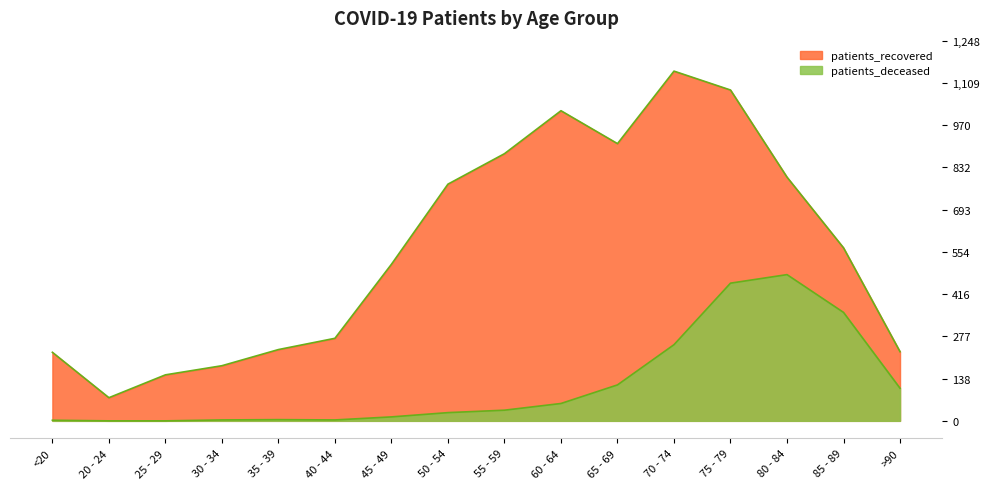

Which has a higher value, 65 - 69 or 30 - 34?

65 - 69